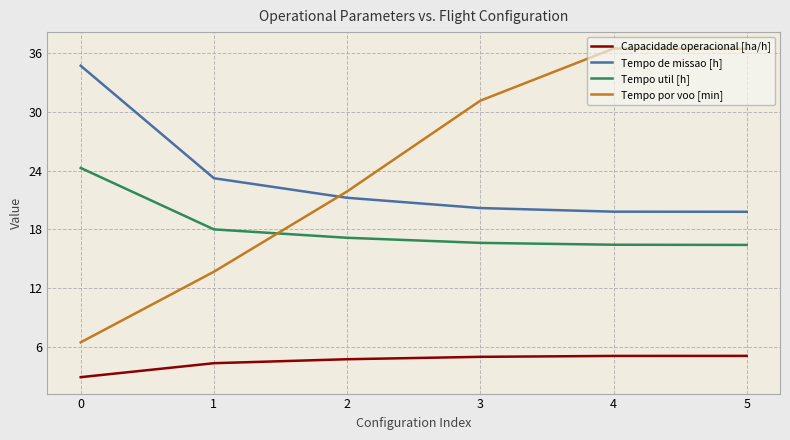

What is the difference between the highest and lowest values at 0?

31.8